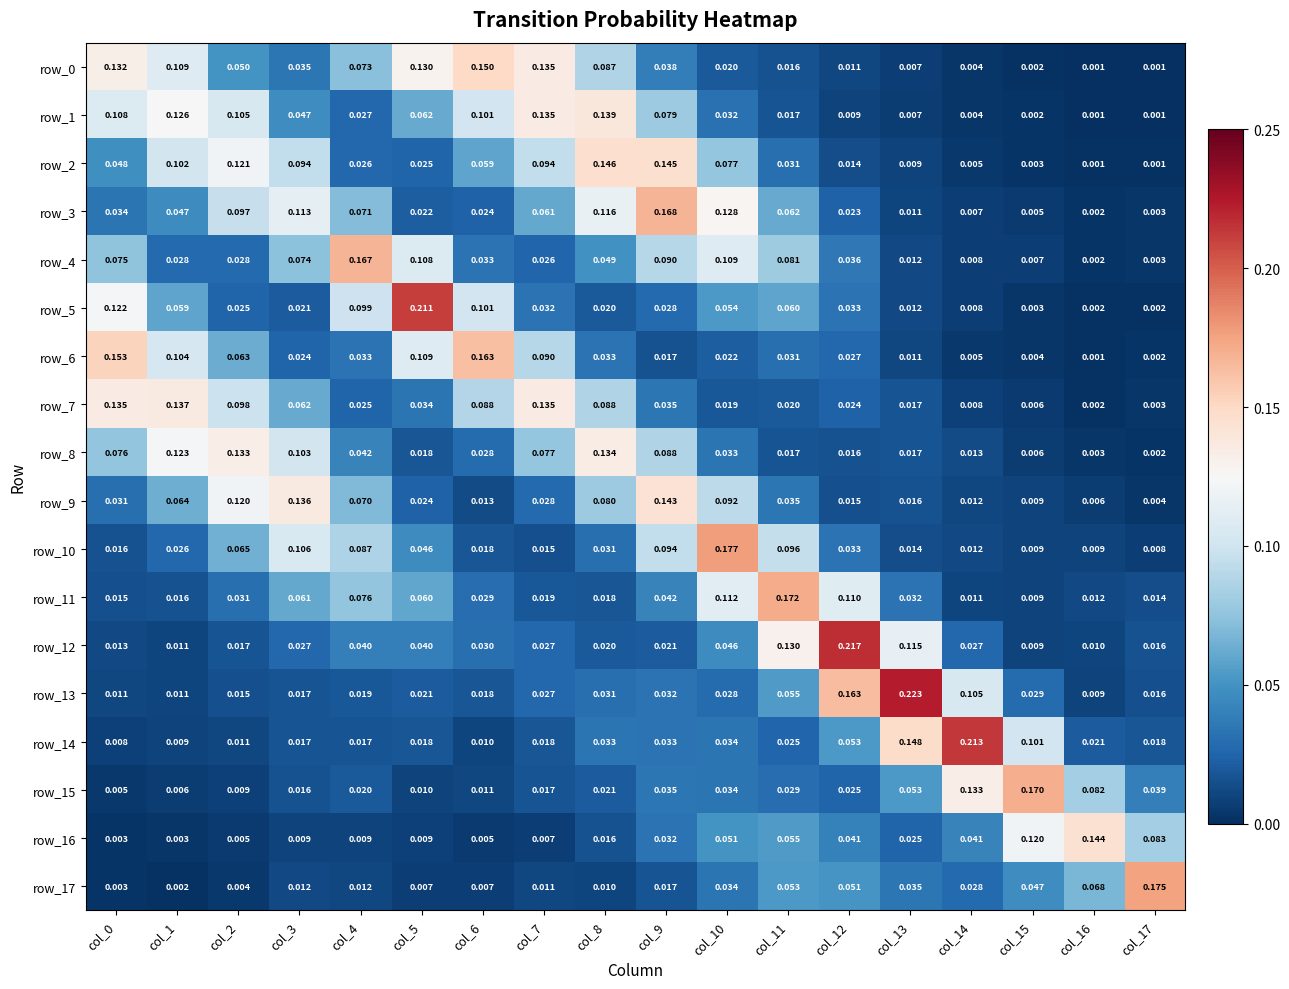

Is the value of row_8 at col_10 greater than the value of row_7 at col_7?

No